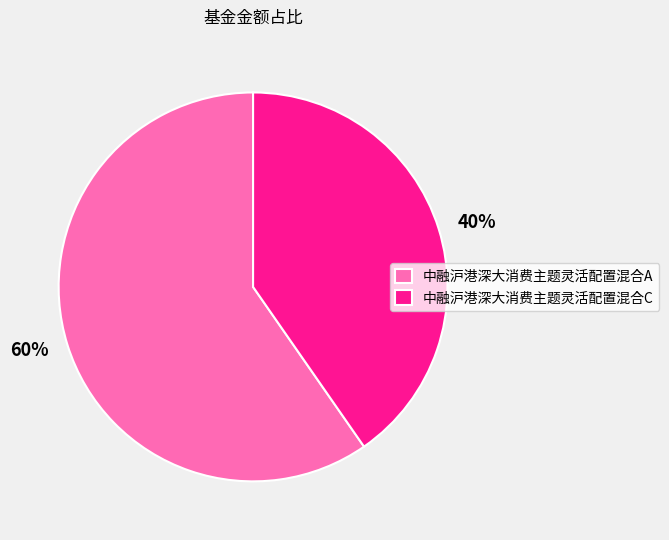

Does 中融沪港深大消费主题灵活配置混合C account for over 50% of the chart?

No